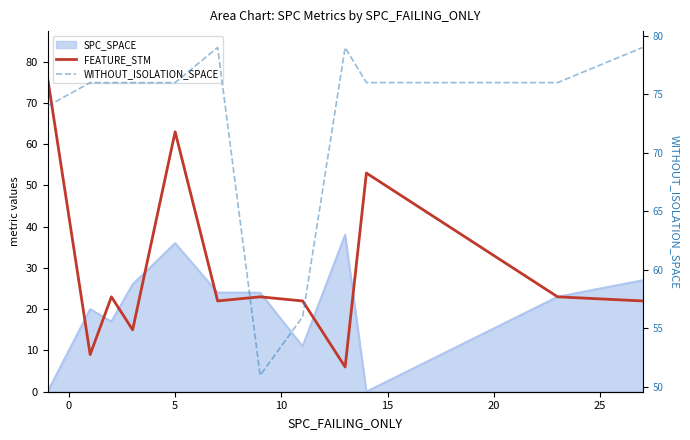

Which has a higher value, 25 or 10?

25